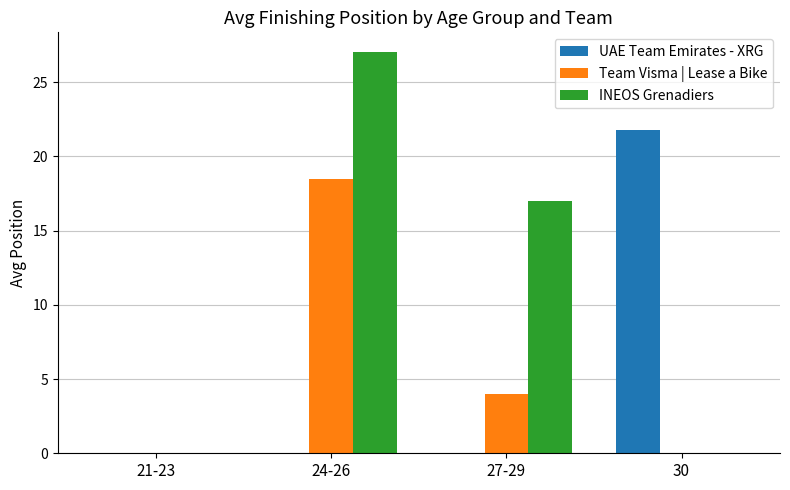

What is the total value across all series at 27-29?

21.0